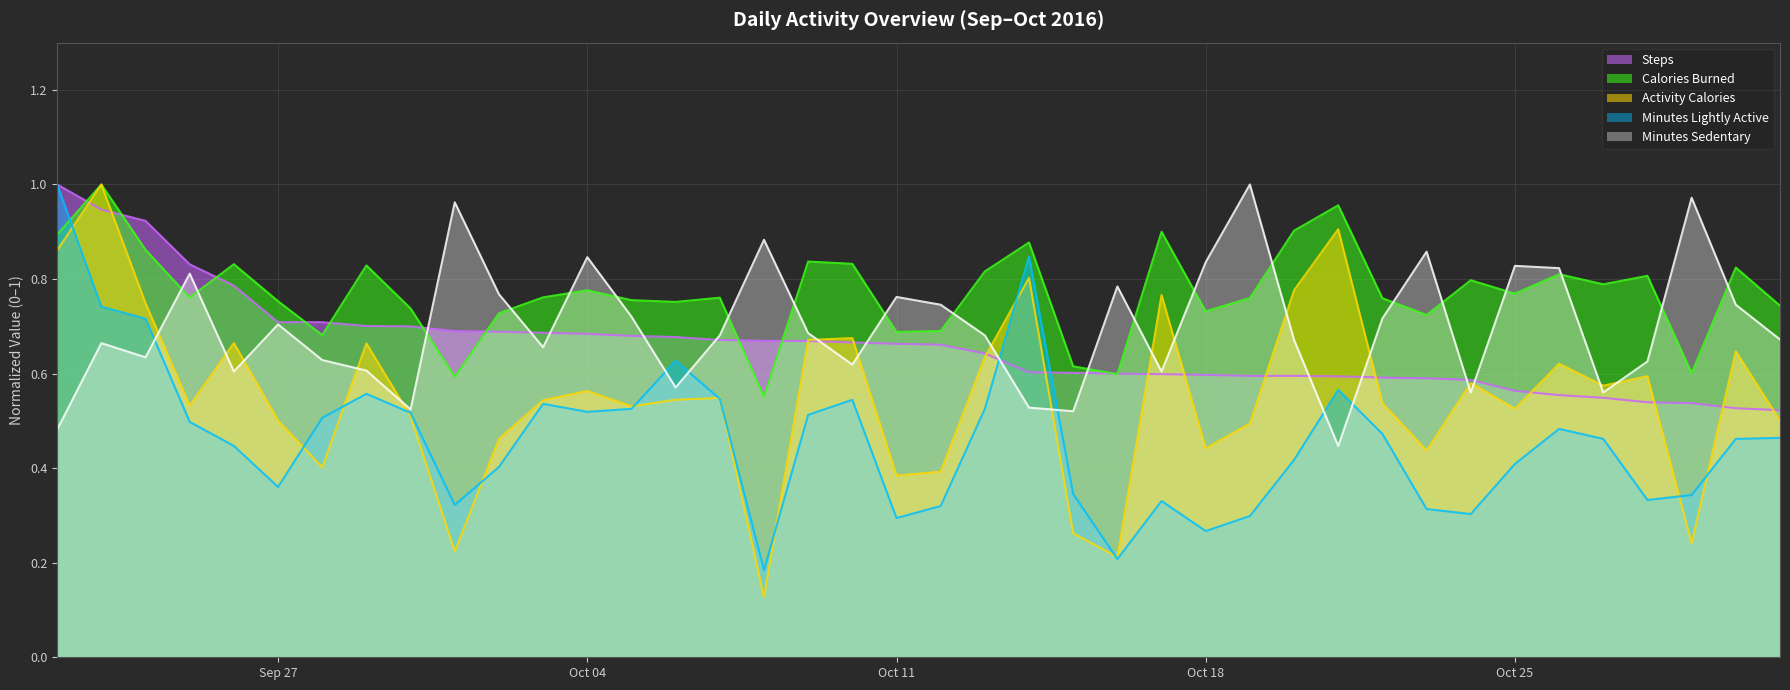

At which category does the chart reach its minimum across all series?

10/8/2016